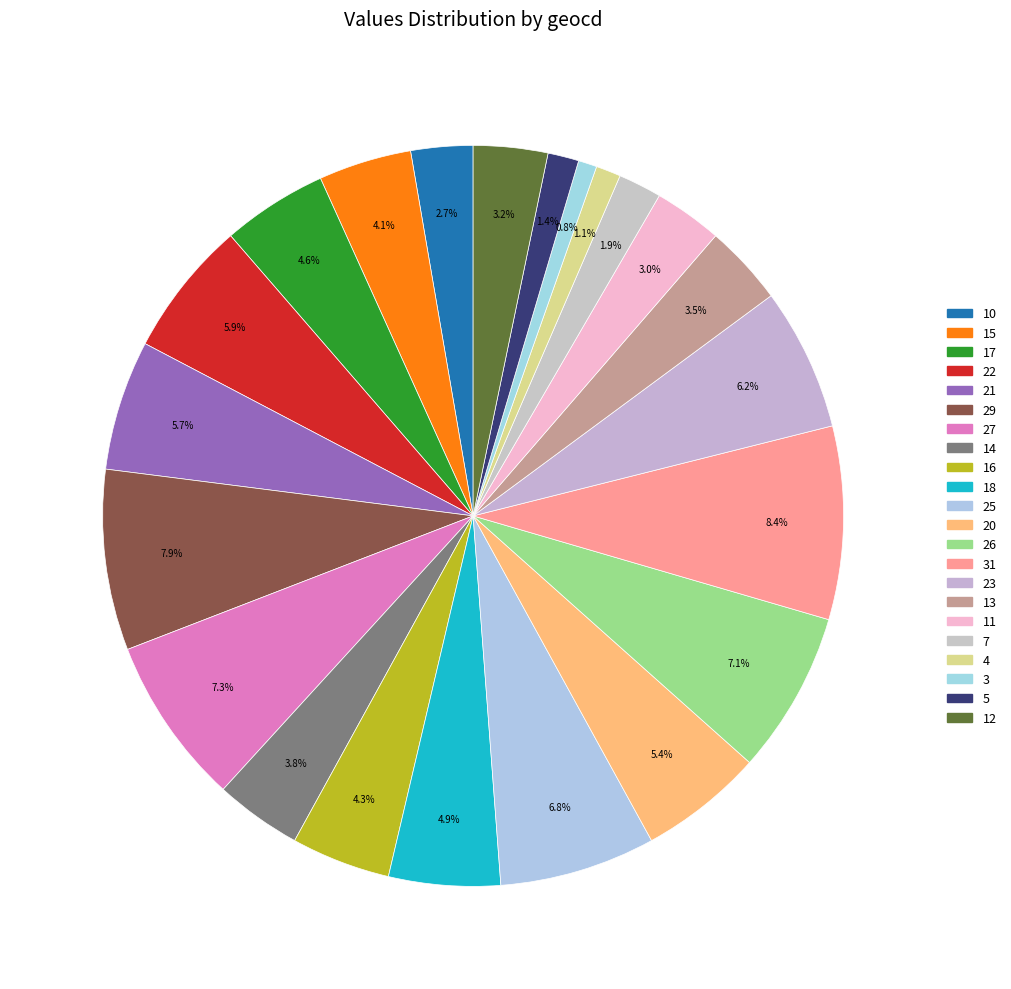

Is it true that 31 is 18% of the pie?

False